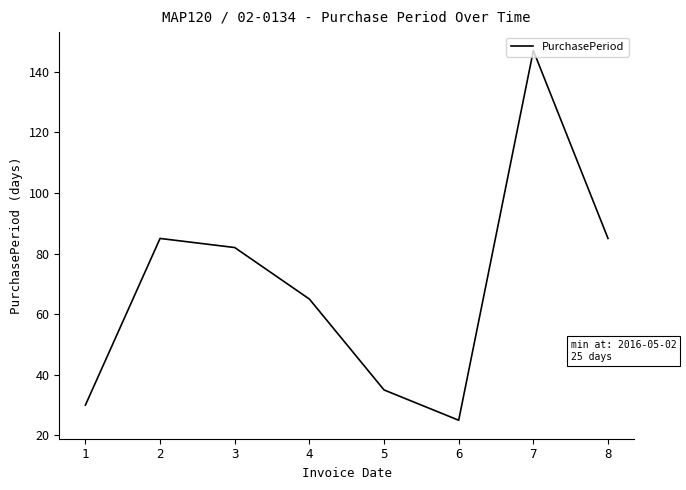

At which category does the chart reach its peak across all series?

7